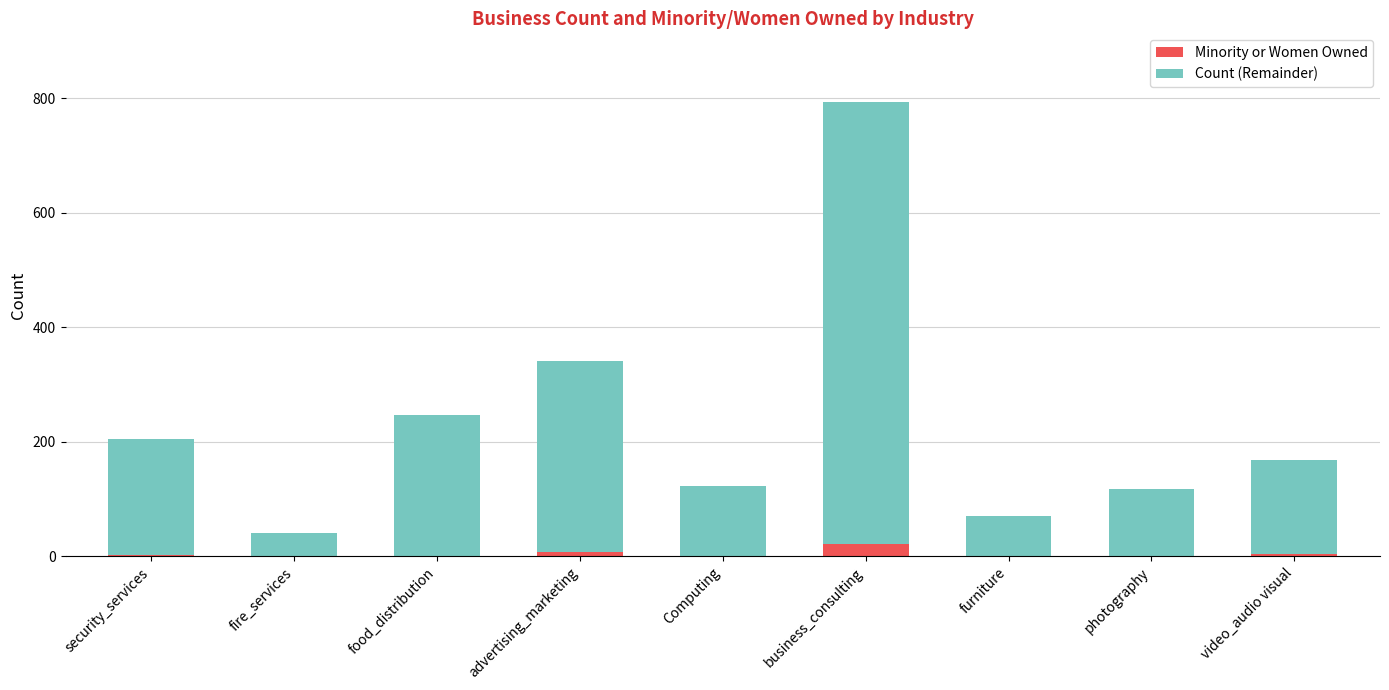

What is the total value across all series at fire_services?

40